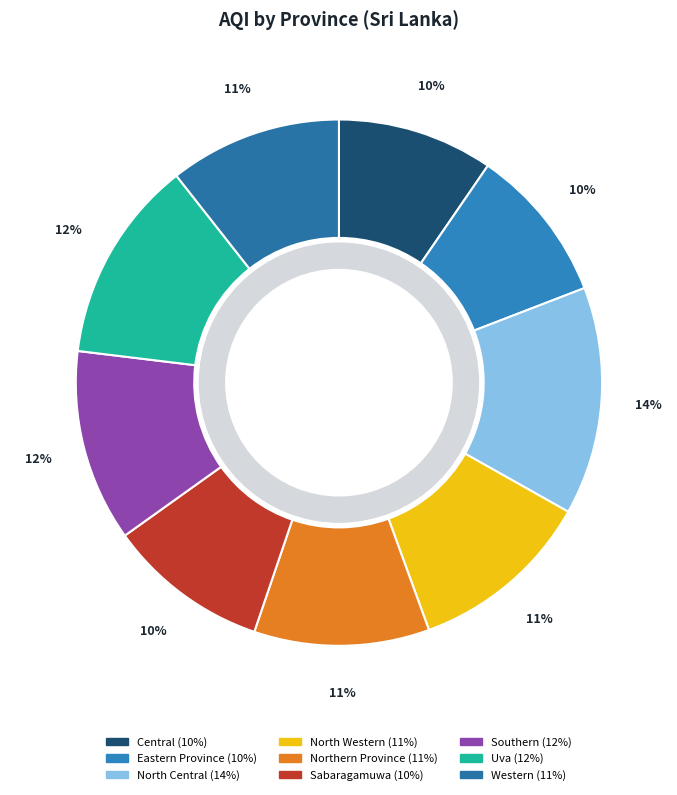

The Uva slice represents 19% of the pie. True or false?

False